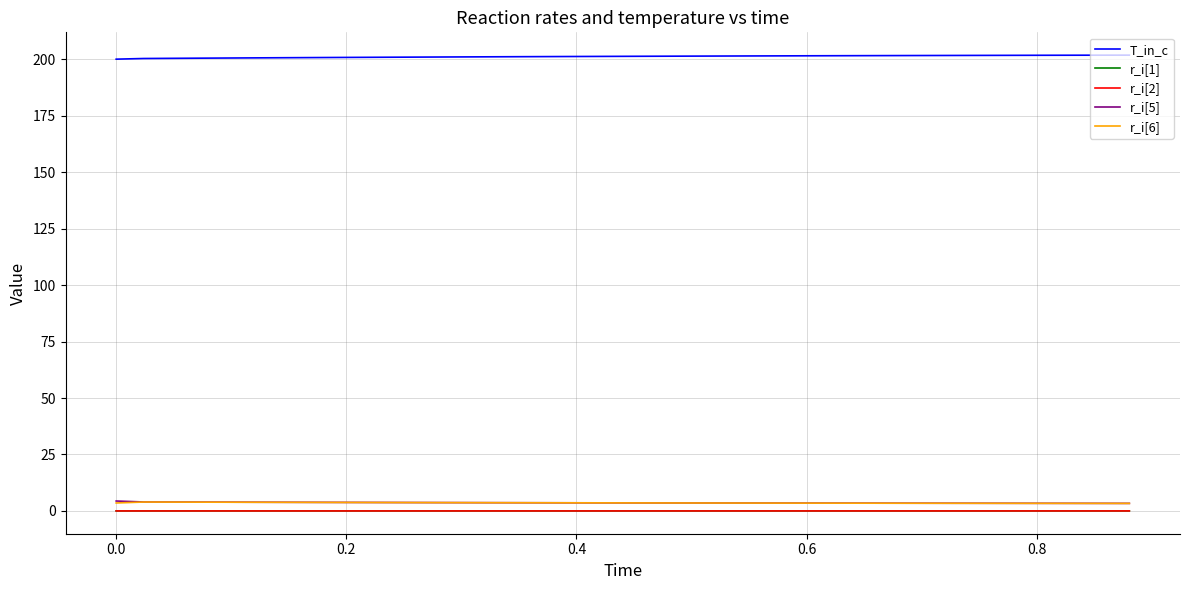

What is the greatest value displayed?

201.8